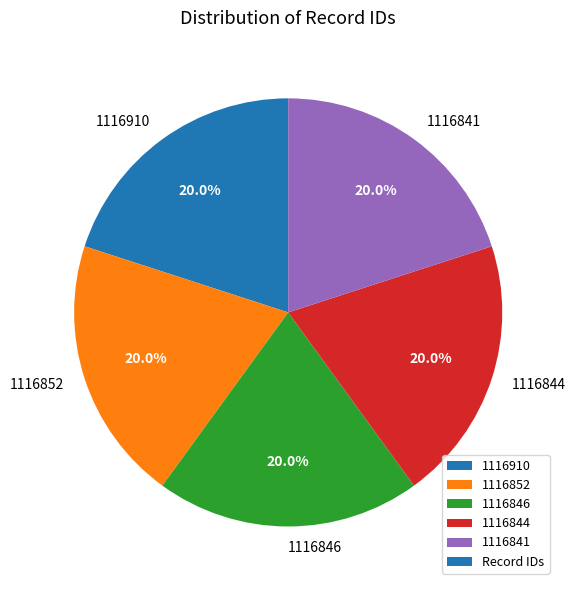

Approximately how many times larger is the value at 1116841 compared to 1116846?

1.0